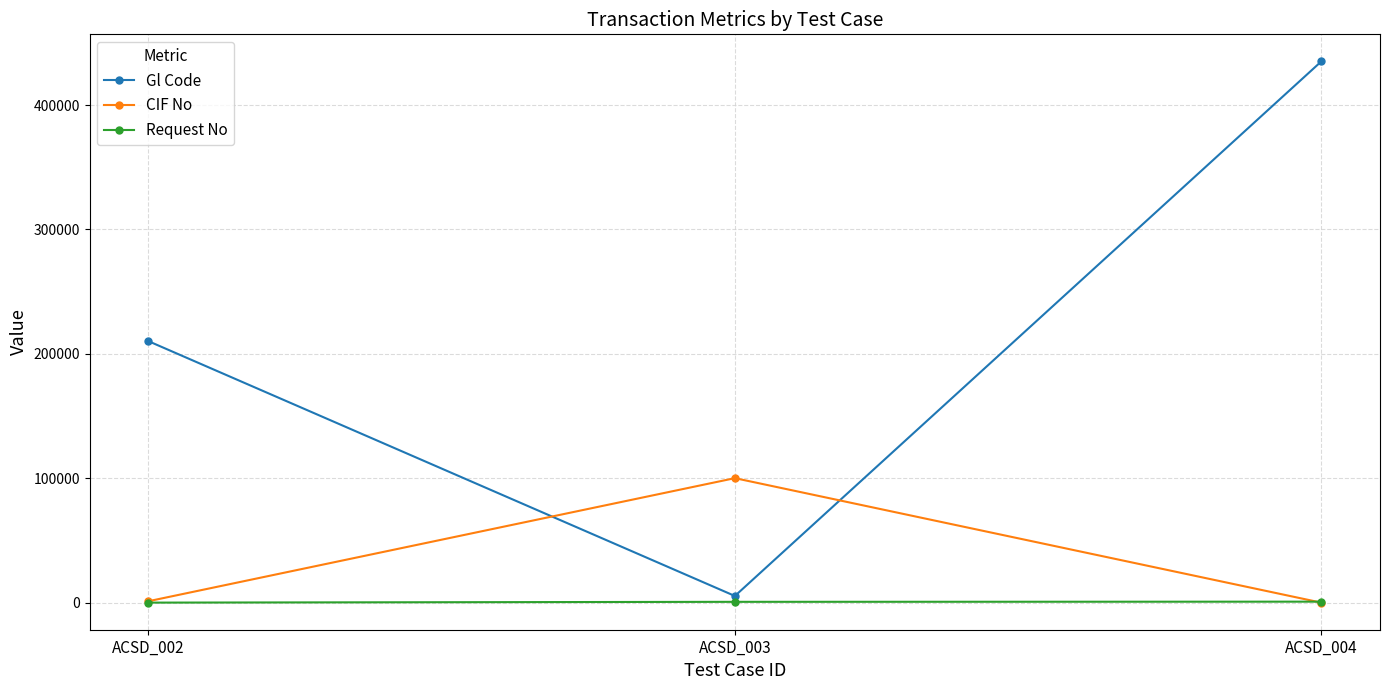

Which series changed the most between ACSD_003 and ACSD_004?

Gl Code